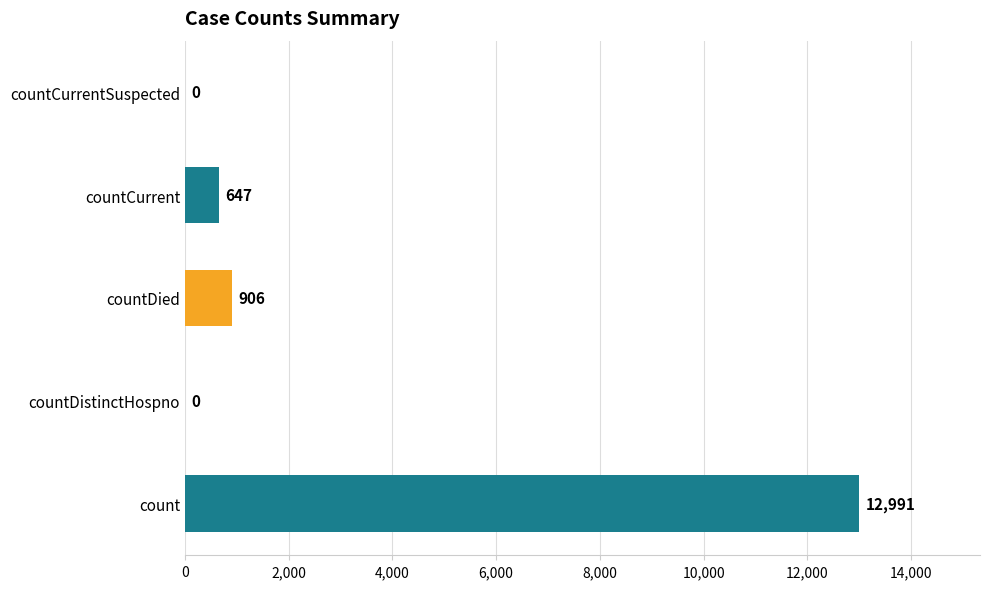

How many distinct data groups are displayed?

1